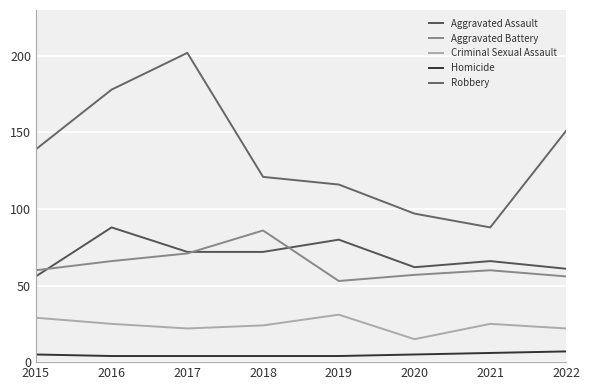

What is the value of the Criminal Sexual Assault point at the 7th from the left?

25